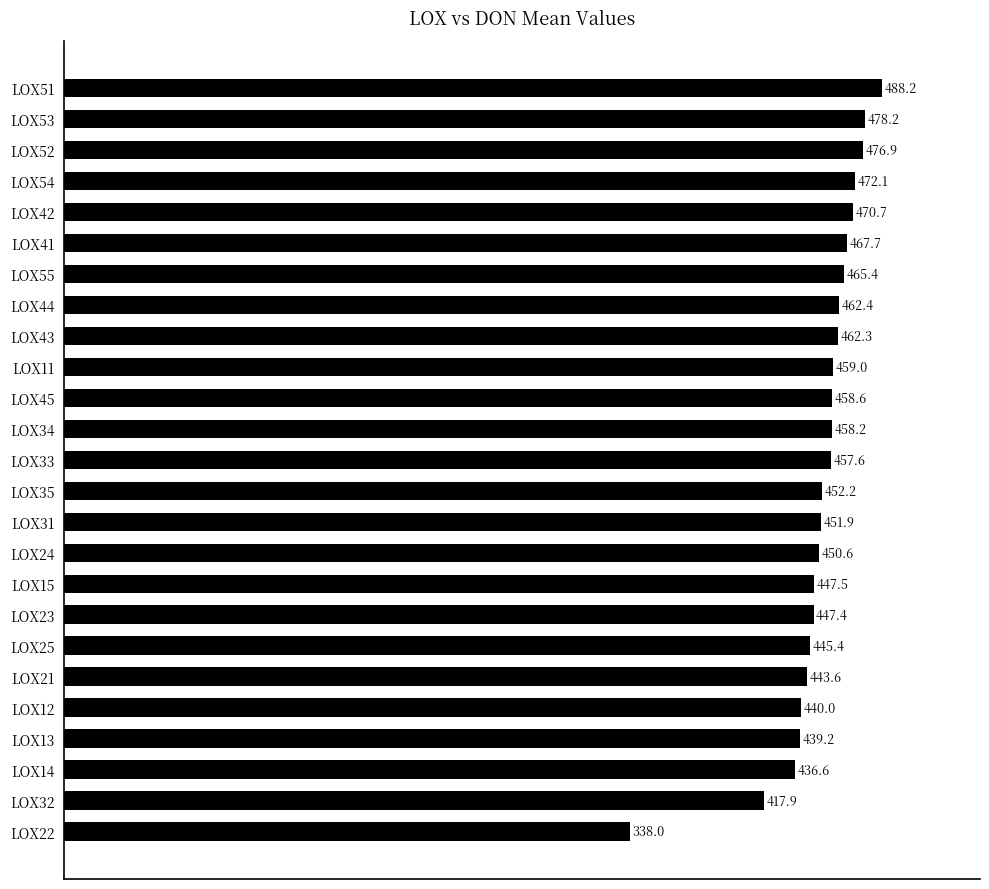

What is the minimum value shown in the chart?

338.0